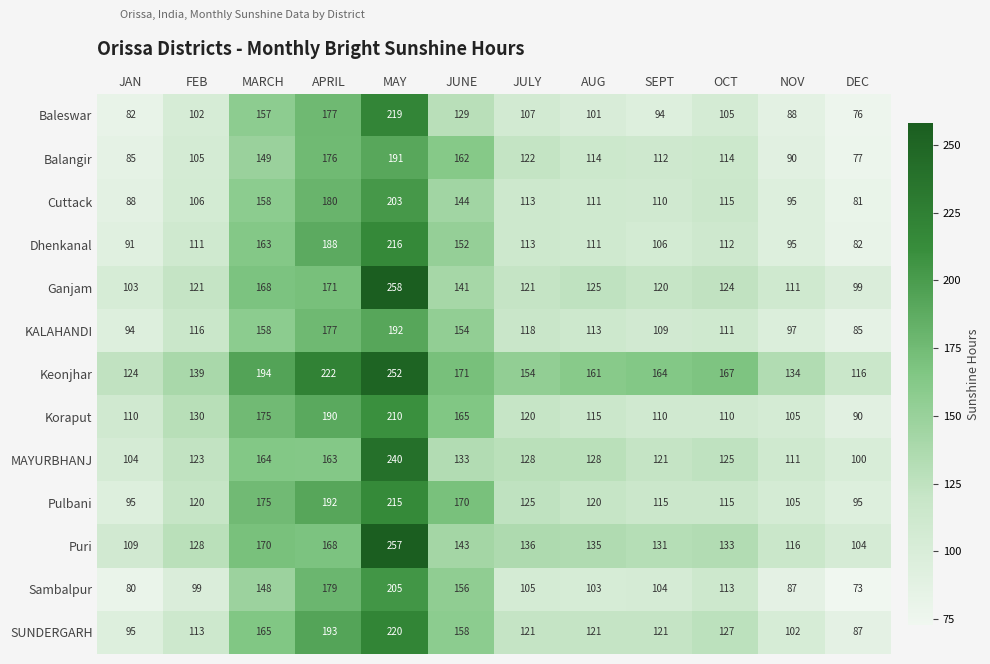

True or false: Dhenkanal has a value of 188 at APRIL.

True